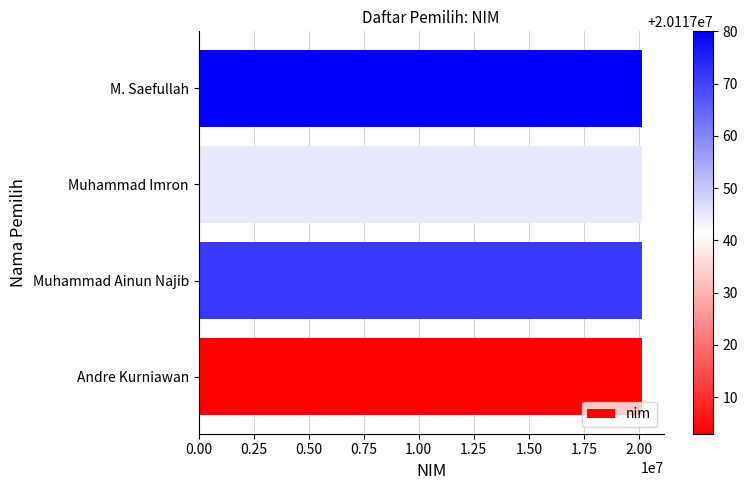

Approximately how many times larger is the value at Andre Kurniawan compared to M. Saefullah?

1.0